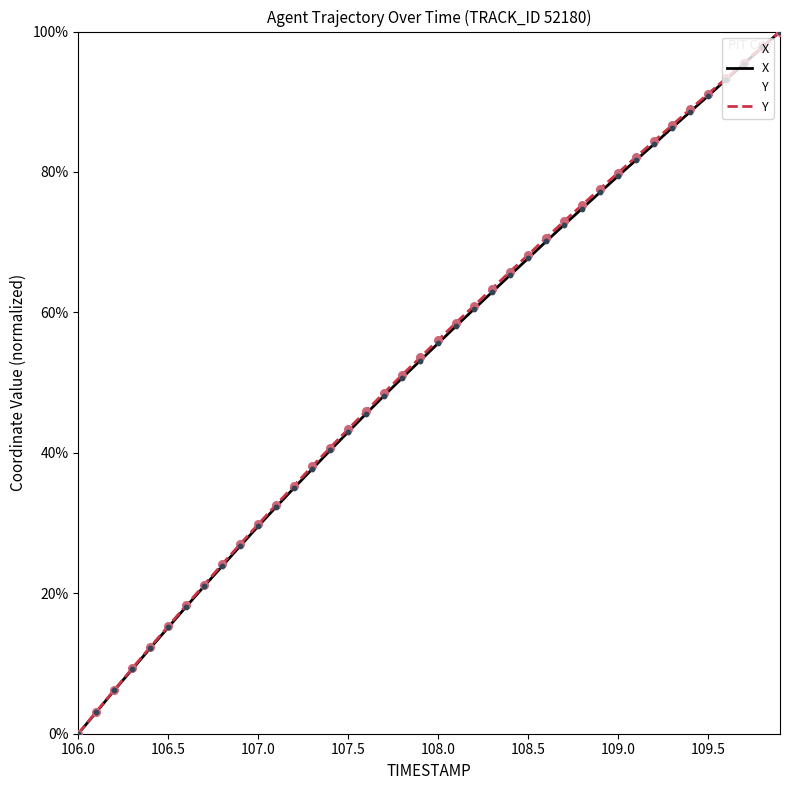

Which series reaches the minimum Y coordinate?

X